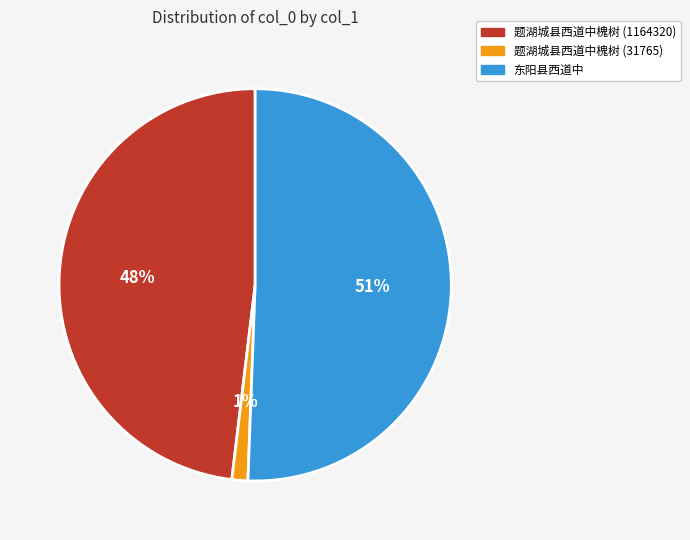

Between 题湖城县西道中槐树 (31765) and 东阳县西道中, which is larger?

东阳县西道中